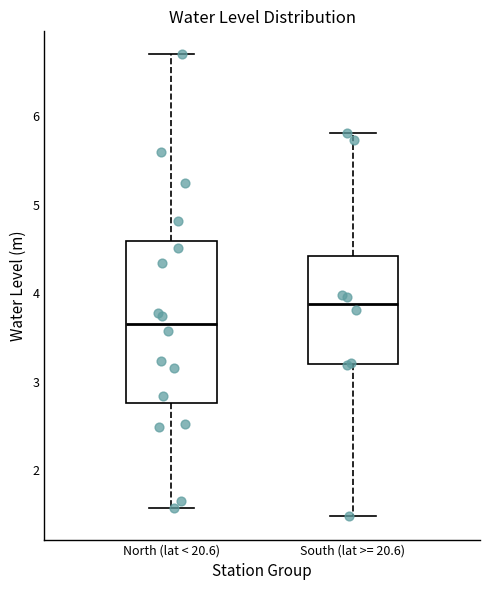

Reading left to right, transcribe this box plot: for each box, give where its median line is, the range the box spans, and where its two whiskers end, as read against the y-axis. The values are not printed on the chart, so give them approximately, as read against the axis.

North (lat < 20.6): median 3.7, box 2.8 to 4.6, whiskers 1.6 to 6.7
South (lat >= 20.6): median 3.9, box 3.2 to 4.4, whiskers 1.5 to 5.8